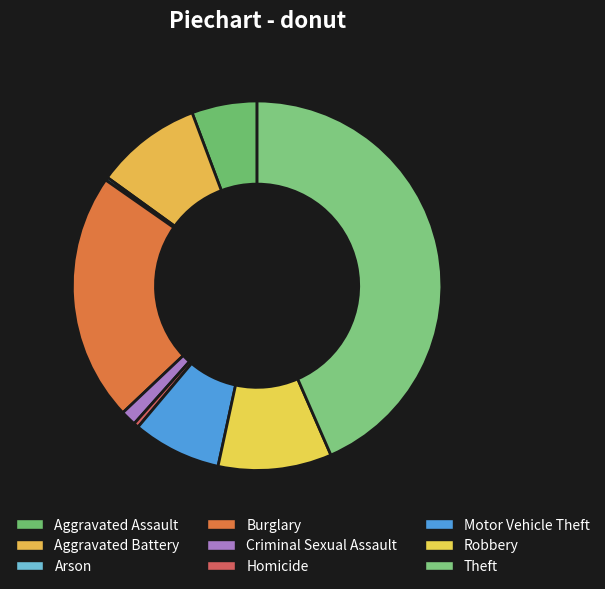

Count the number of slices in the pie.

9